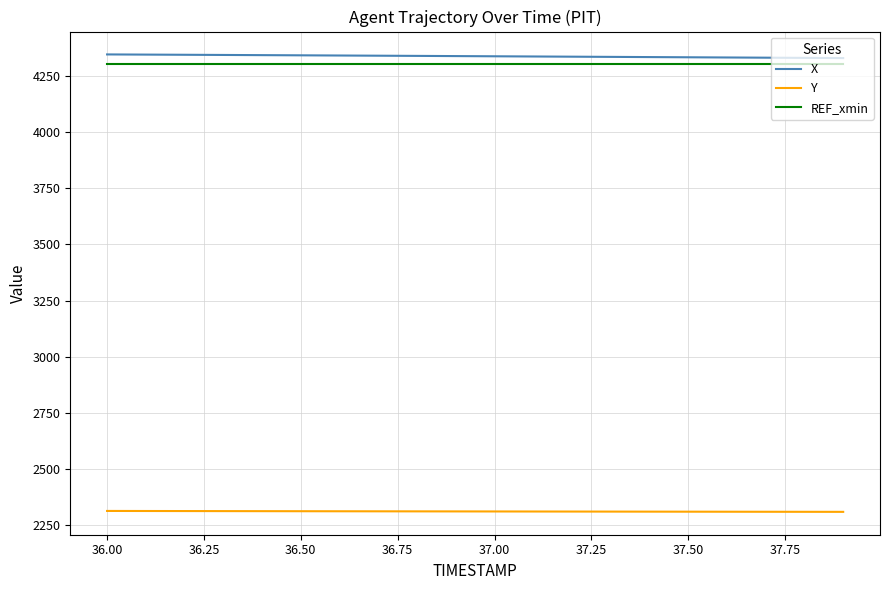

What is the minimum value for Y?

2309.6